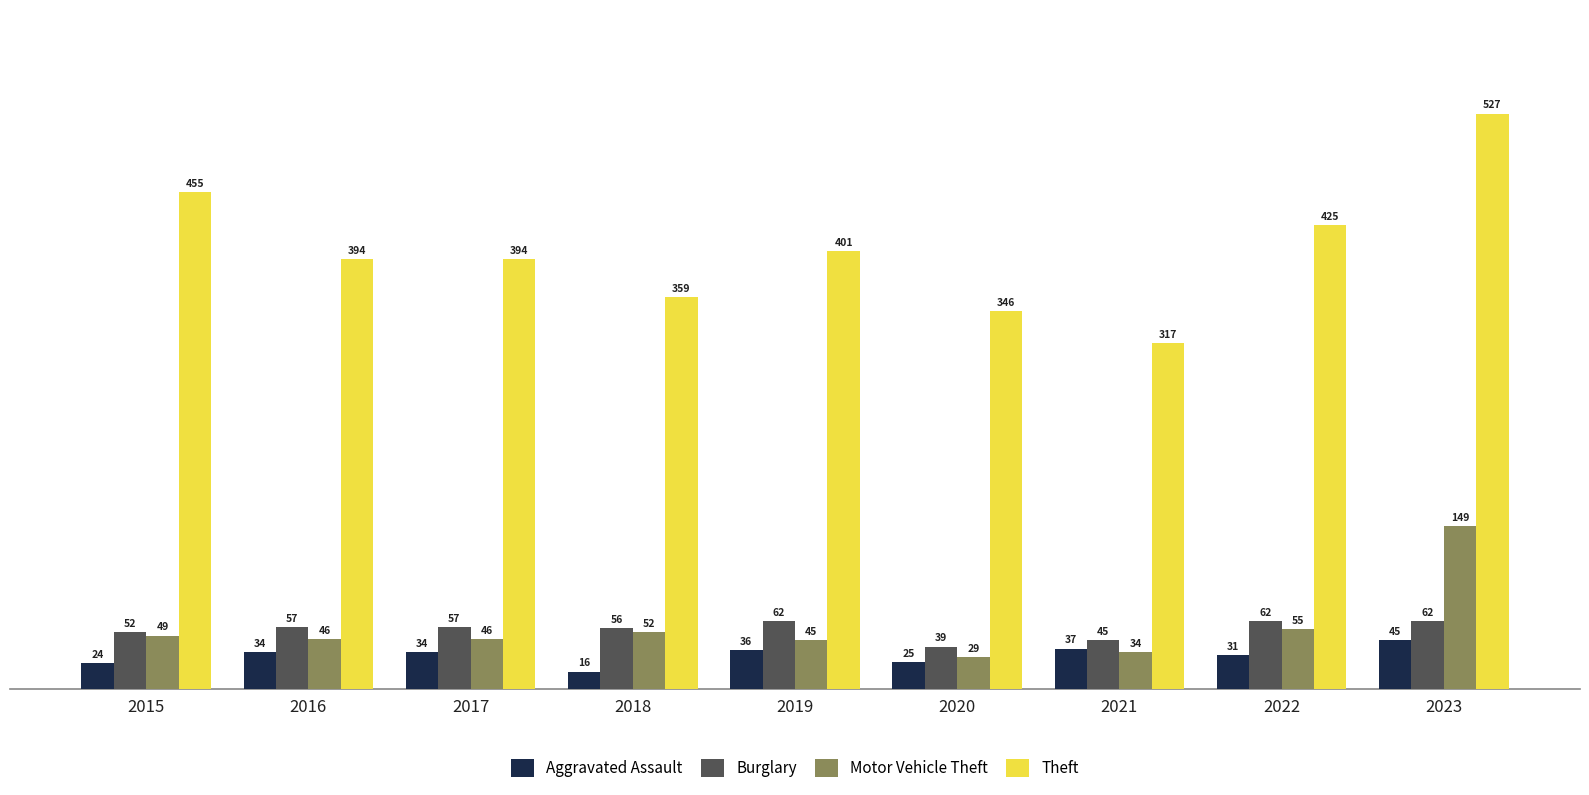

What is the greatest value displayed?

527